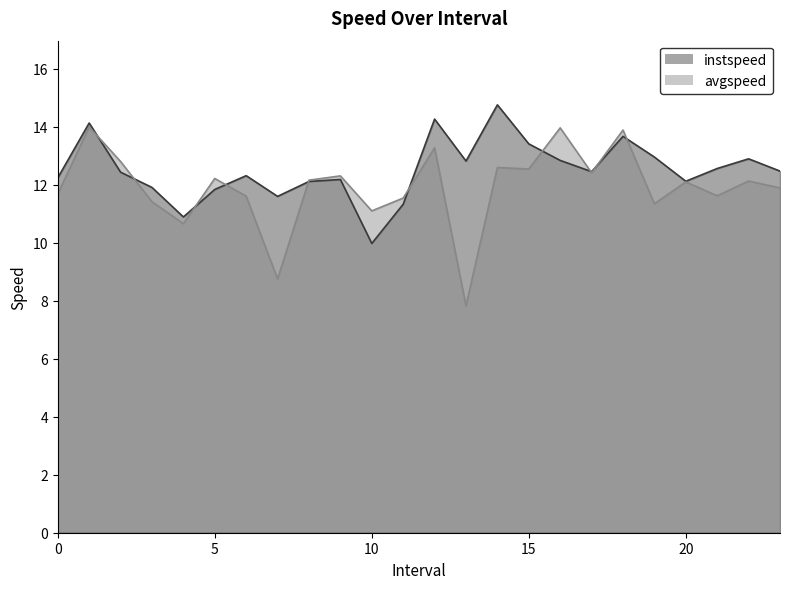

At which label is avgspeed closest to 10?

4.0